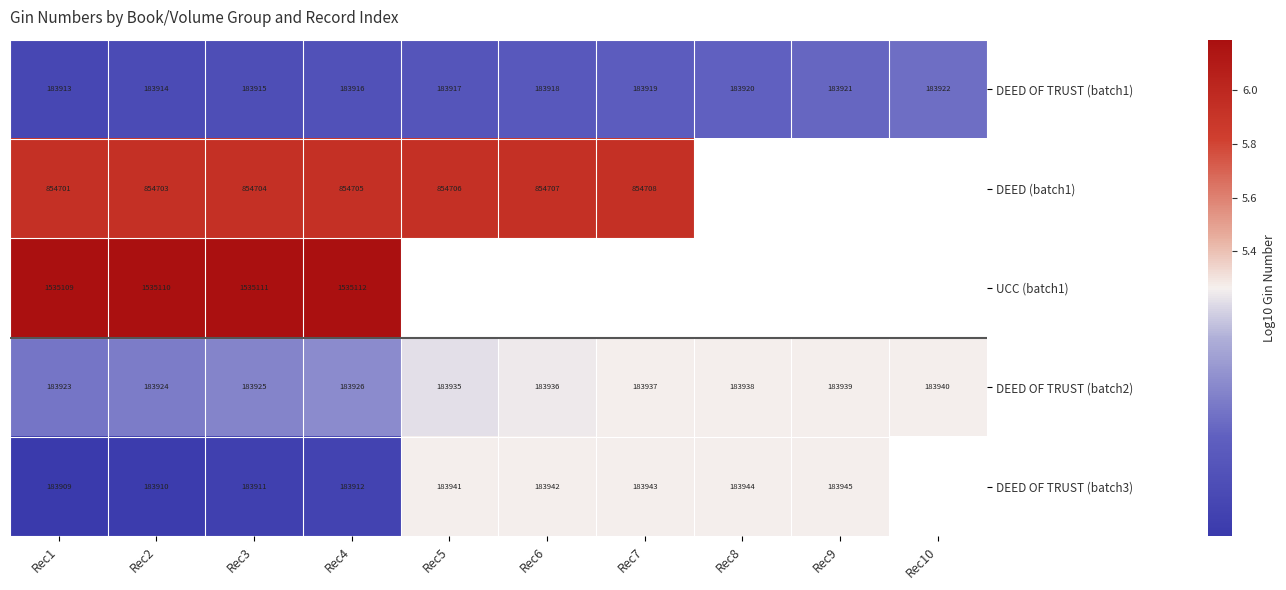

Is the value of DEED OF TRUST (batch1) at Rec4 greater than the value of UCC (batch1) at Rec4?

No